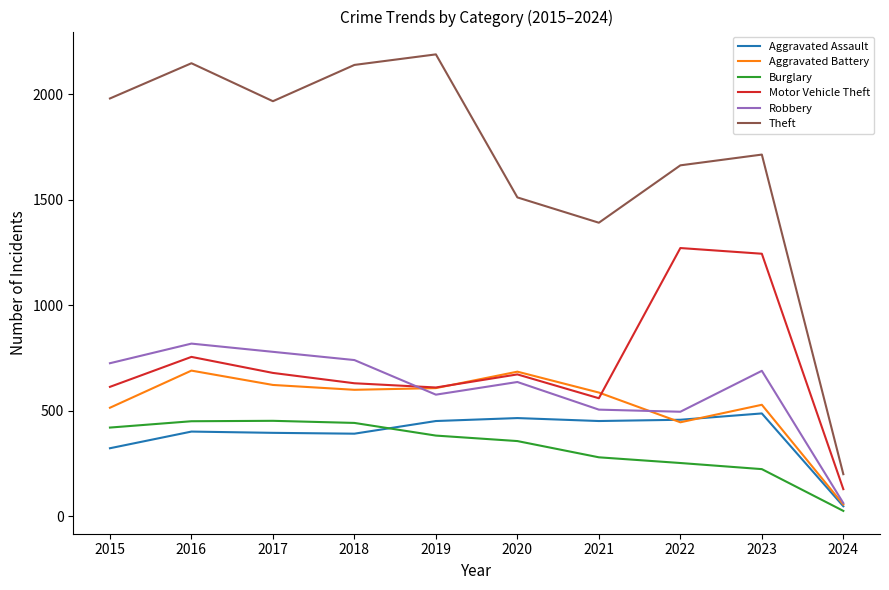

Which series has the largest range (max minus min)?

Theft